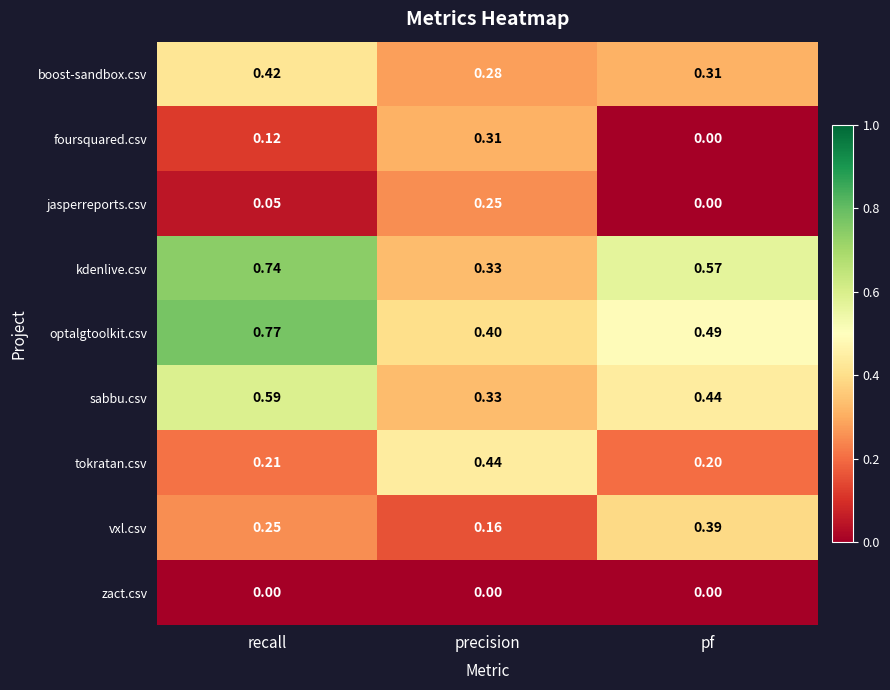

What is the total value across all series at precision?

2.5